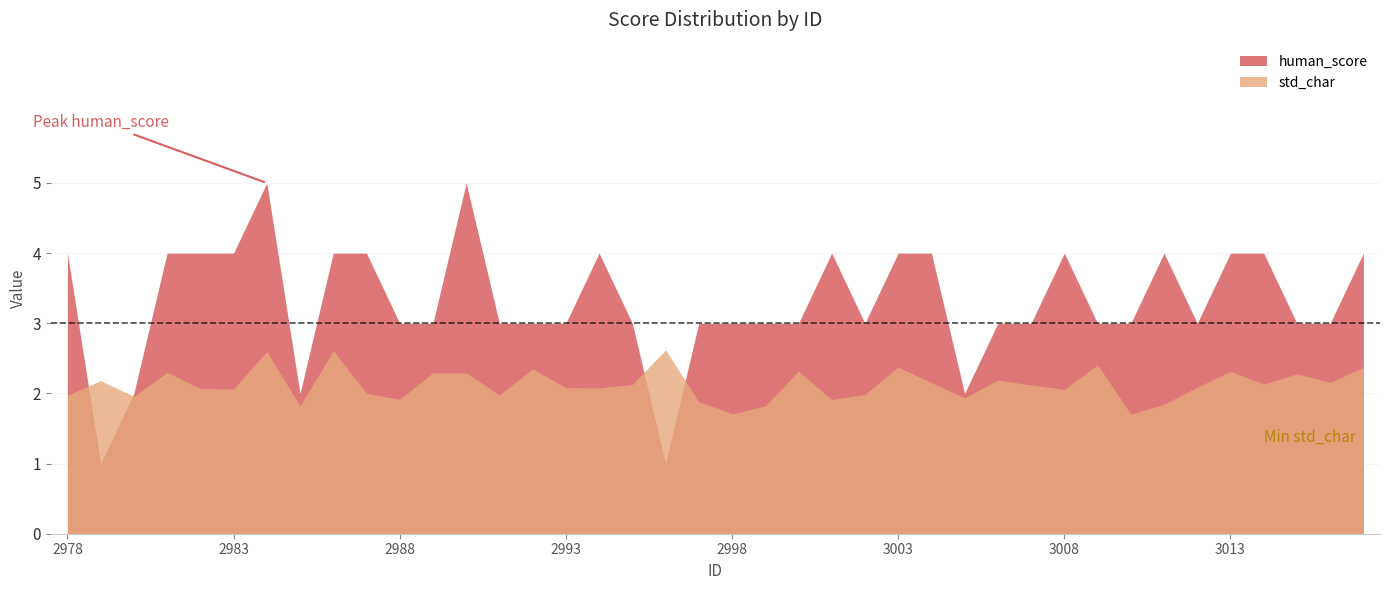

The value of std_char at 2995 is 2.1. True or false?

True